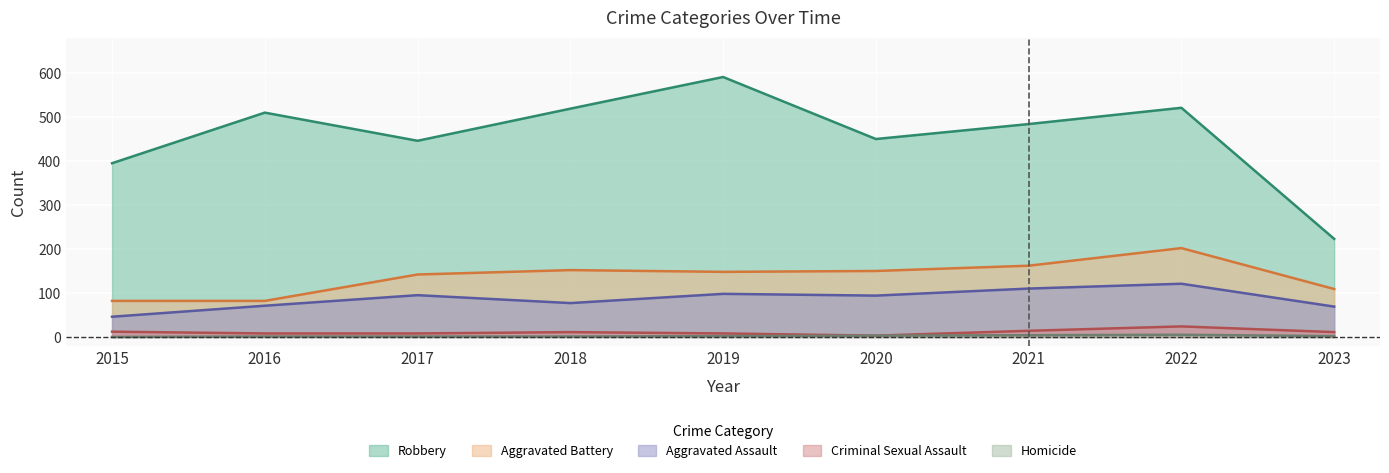

Is the value of Criminal Sexual Assault at 2015 greater than the value of Aggravated Battery at 2020?

No